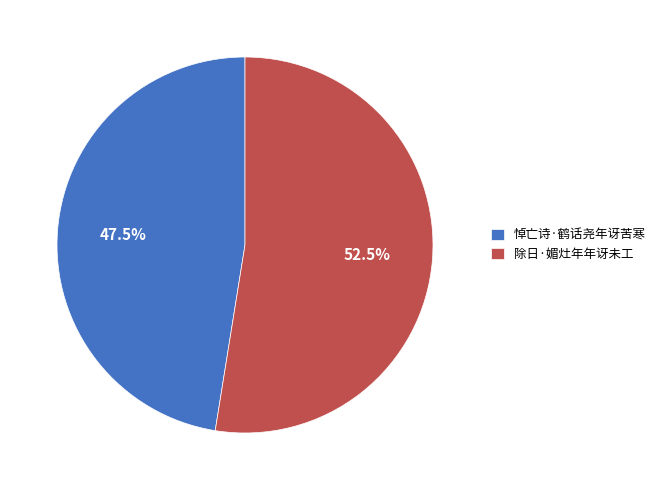

How much of the chart is everything except 除日·媚灶年年讶未工?

47.5%